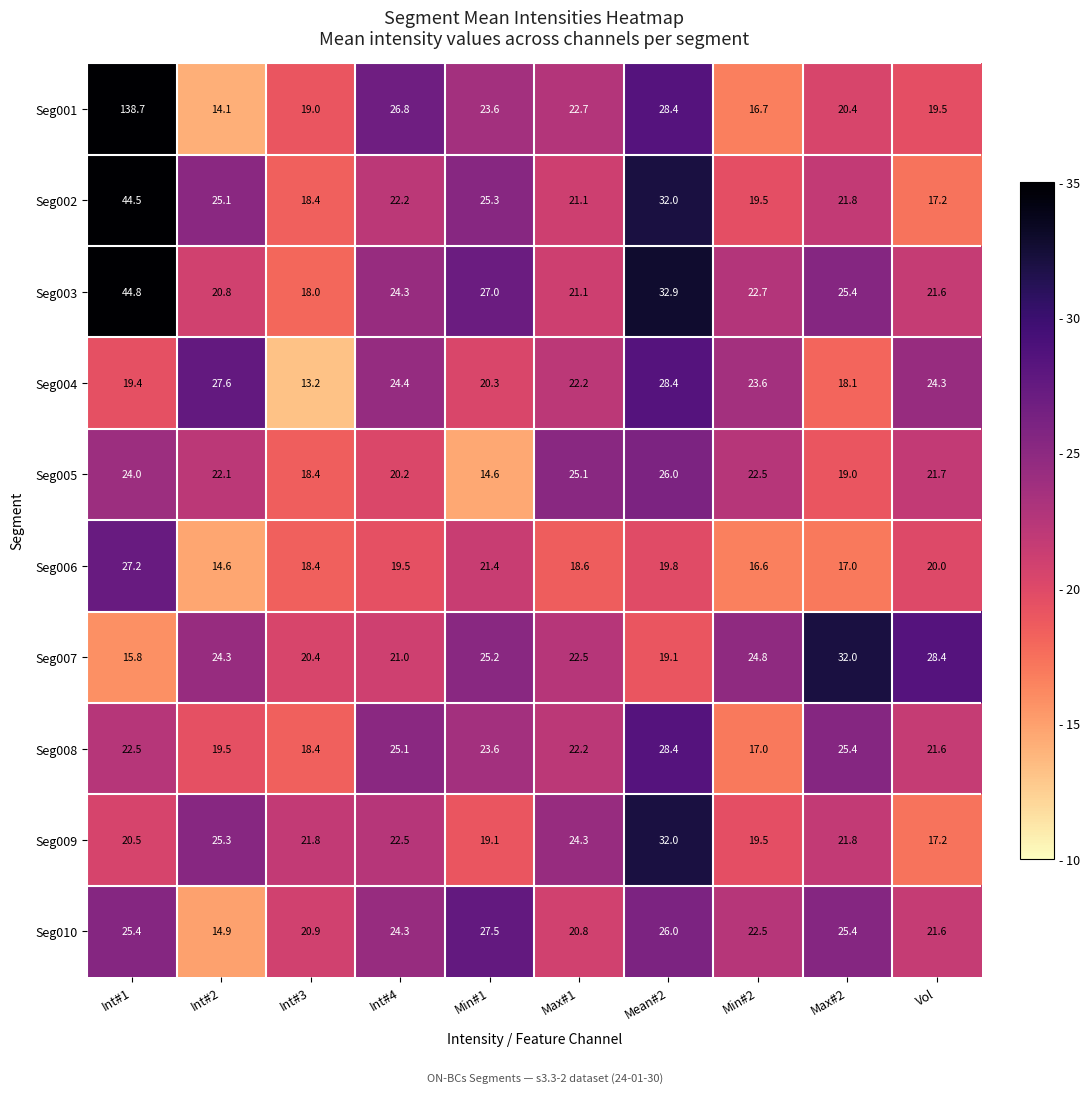

Is it true that Seg001 equals 7.4 at Int#3?

False